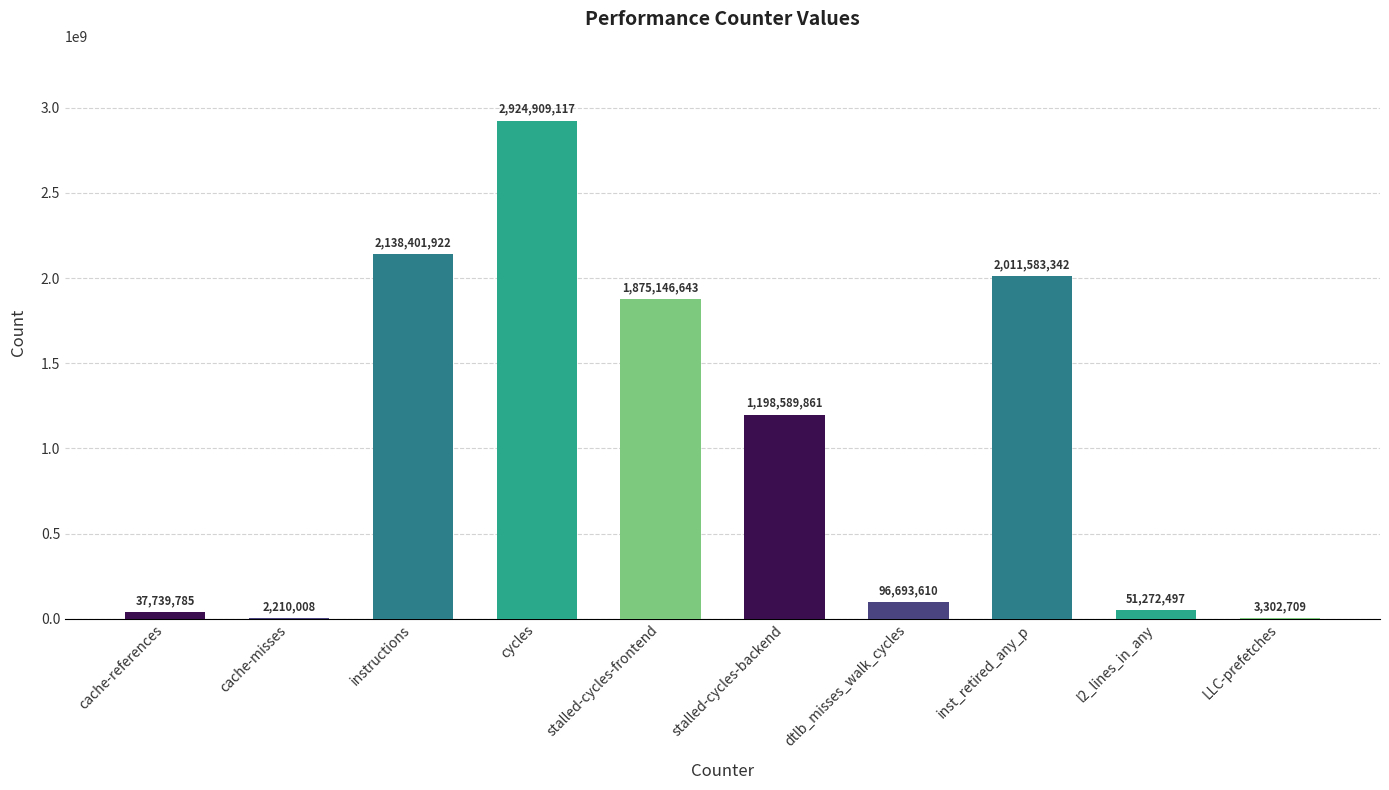

What is the ratio of the value at stalled-cycles-frontend to the value at inst_retired_any_p?

0.9